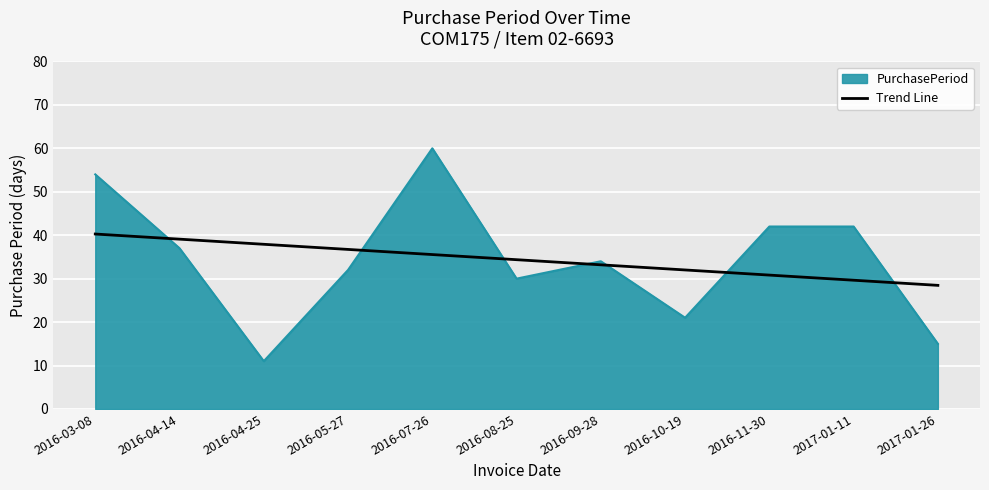

Does the chart display data point markers on the line(s)?

No